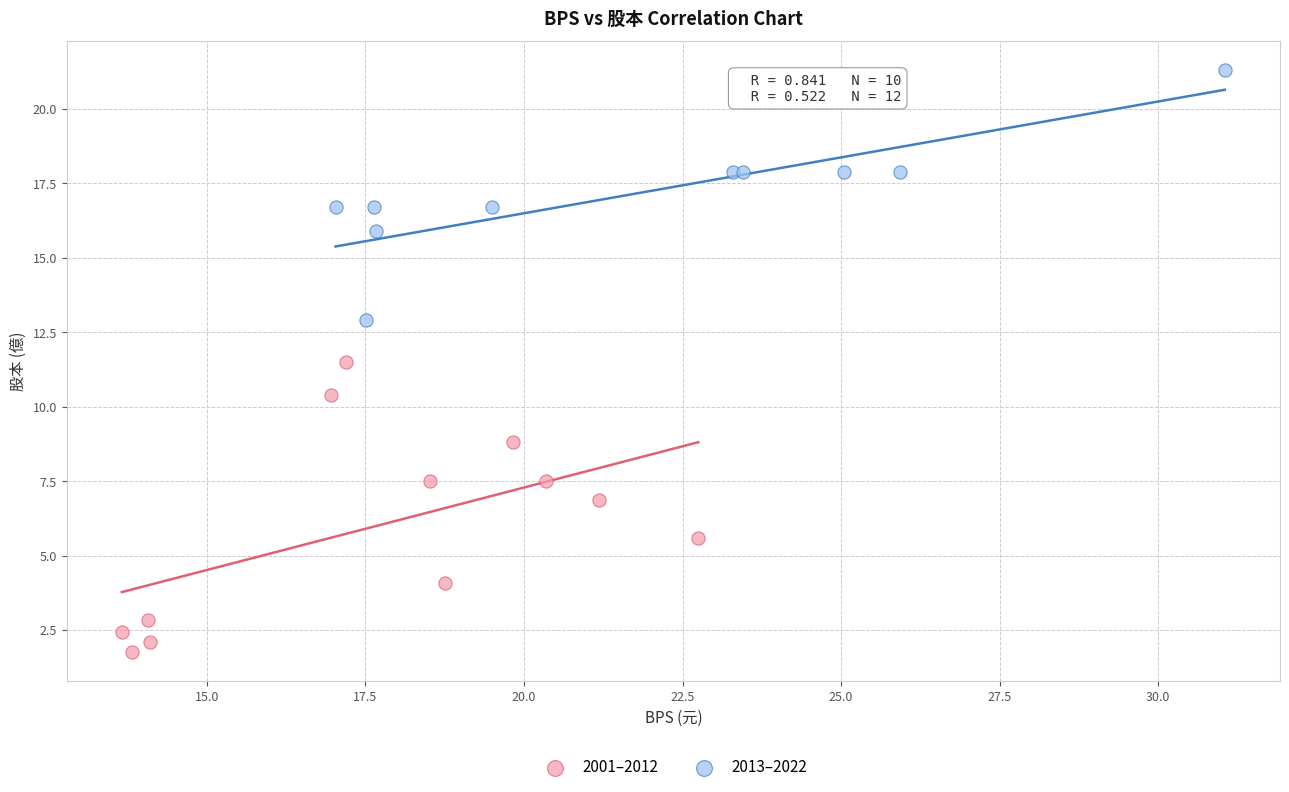

Which series has the largest Y range (max minus min)?

2001–2012